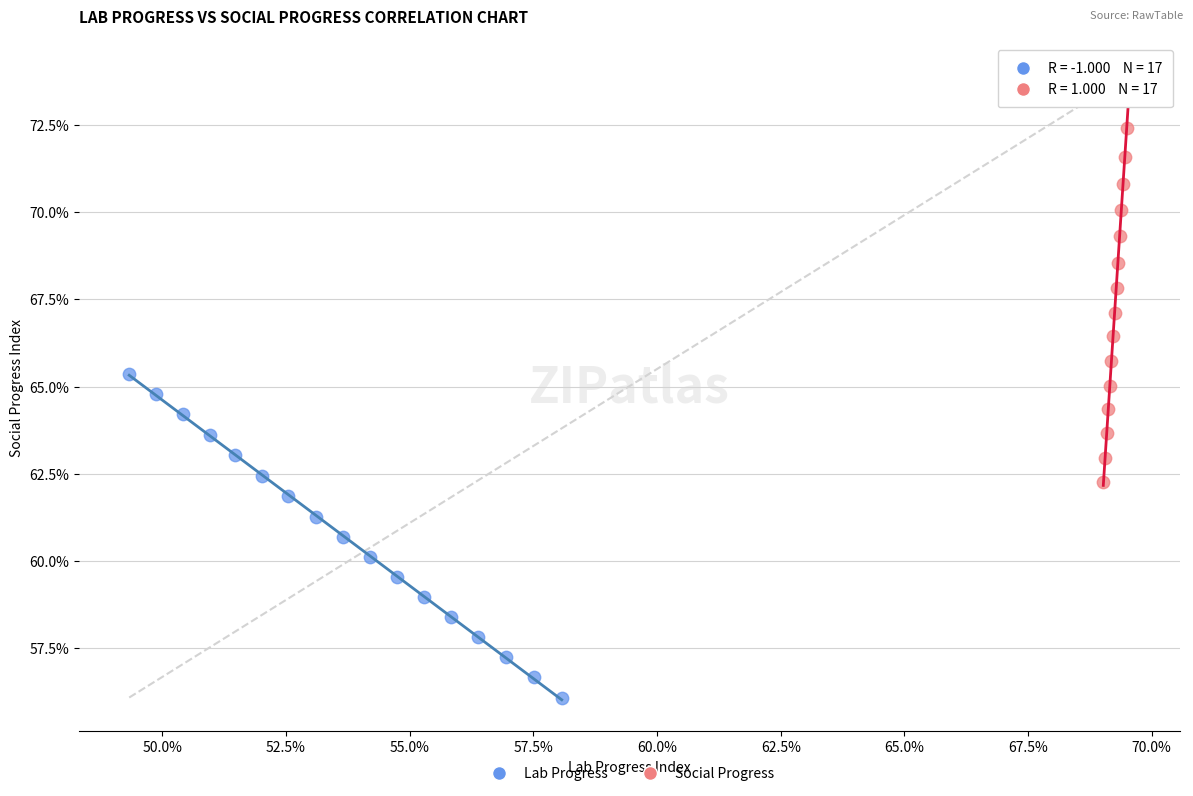

Which series has the widest spread of Y values?

Social Progress